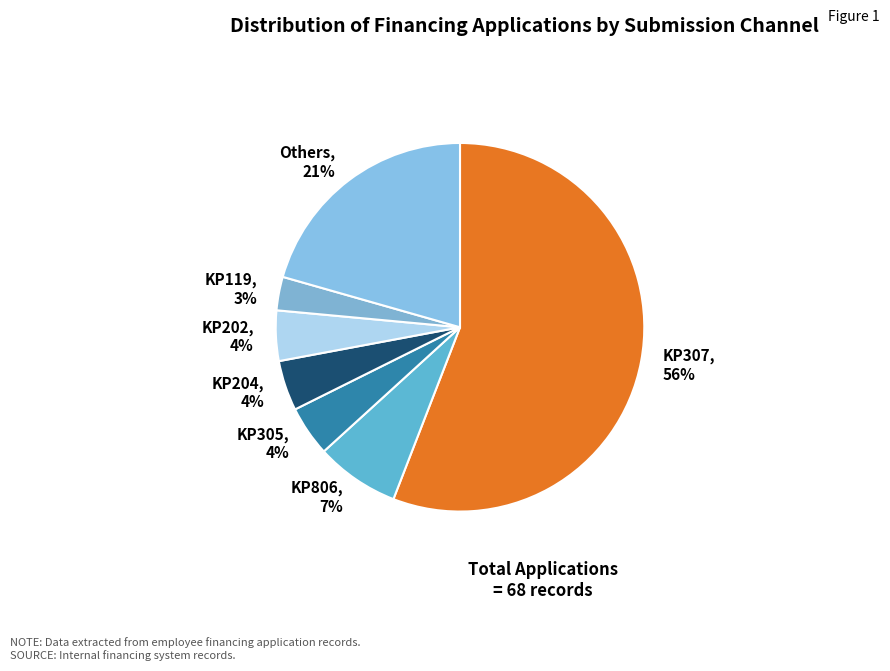

True or false: KP119 accounts for 14% of the total.

False